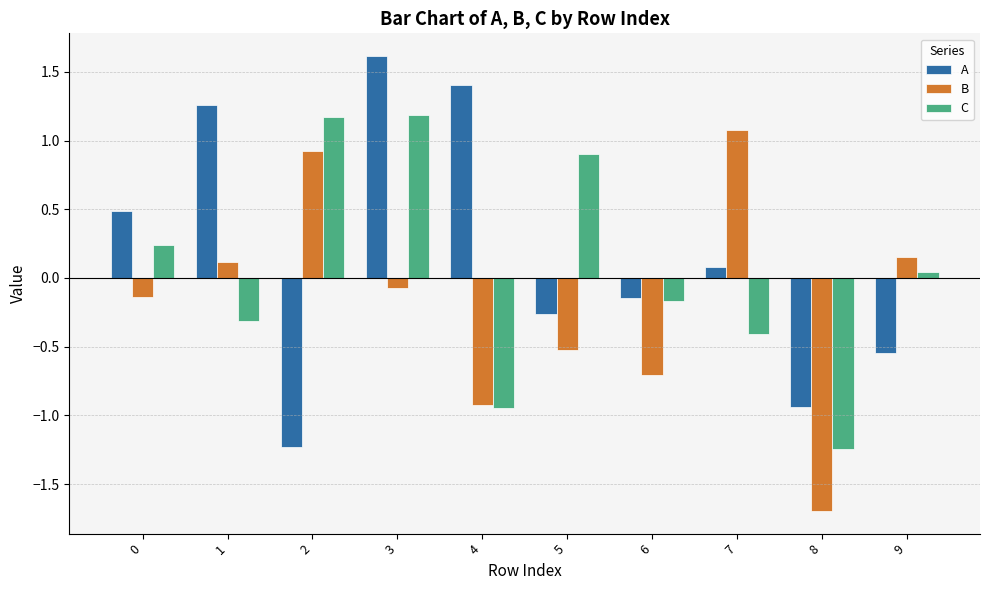

What is the sum of all A values?

1.7